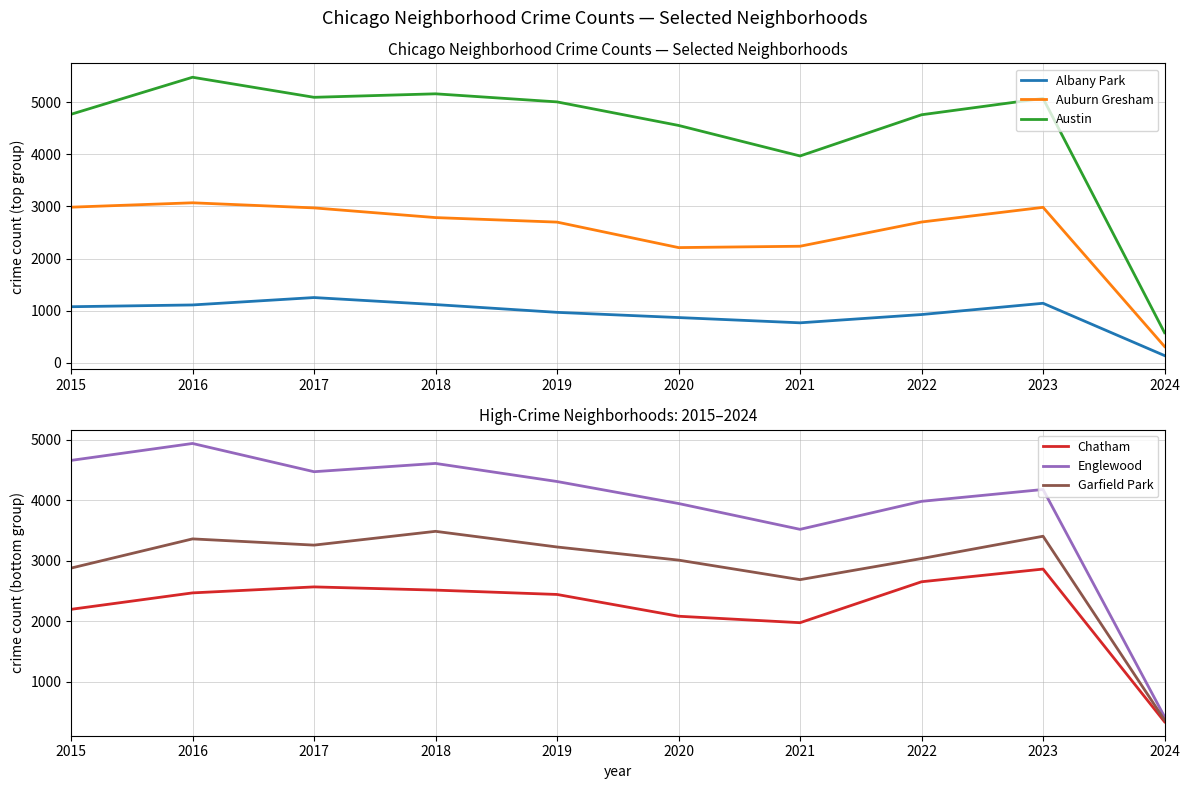

At how many categories does at least one series exceed 3024?

9